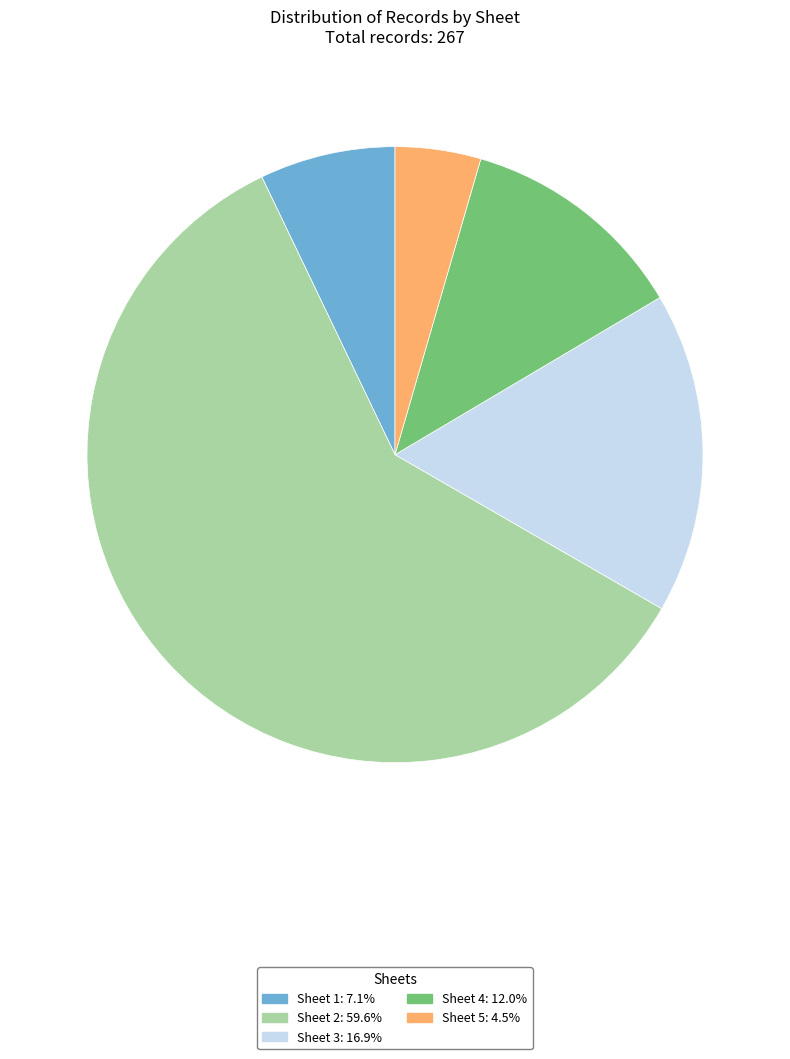

Is there a majority slice in this chart?

Yes